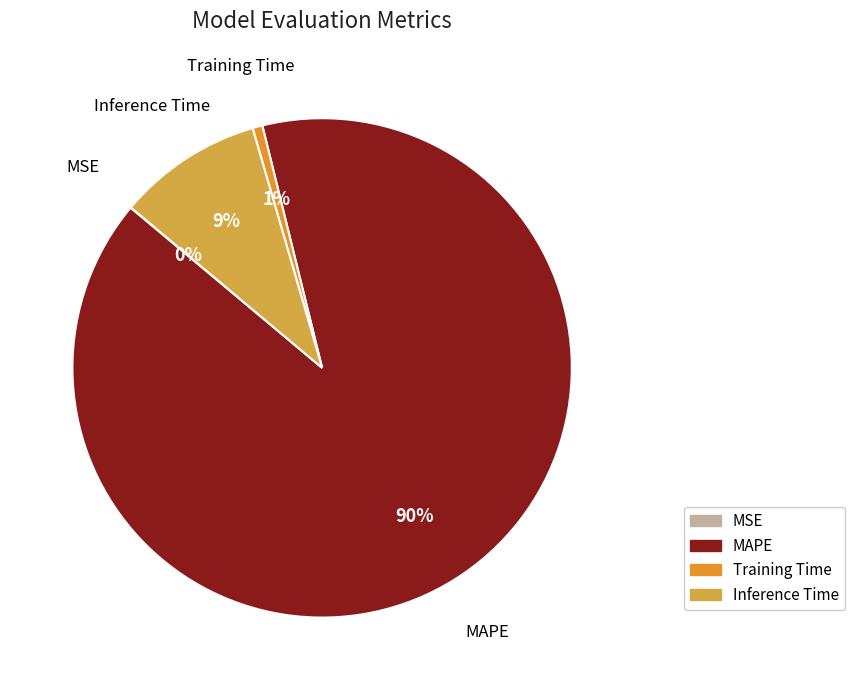

To the nearest percent, what is the difference between the Inference Time and MAPE slice percentages?

81%